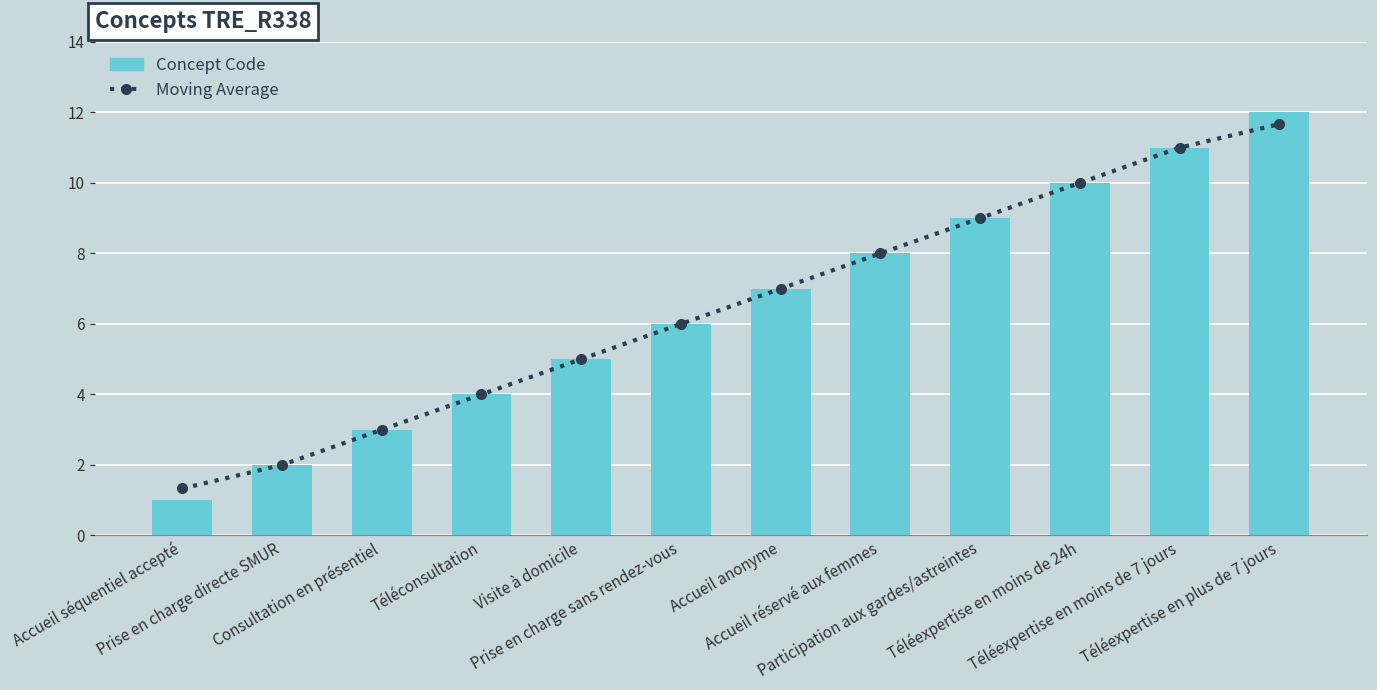

What is the average value of the Moving Average series?

6.5